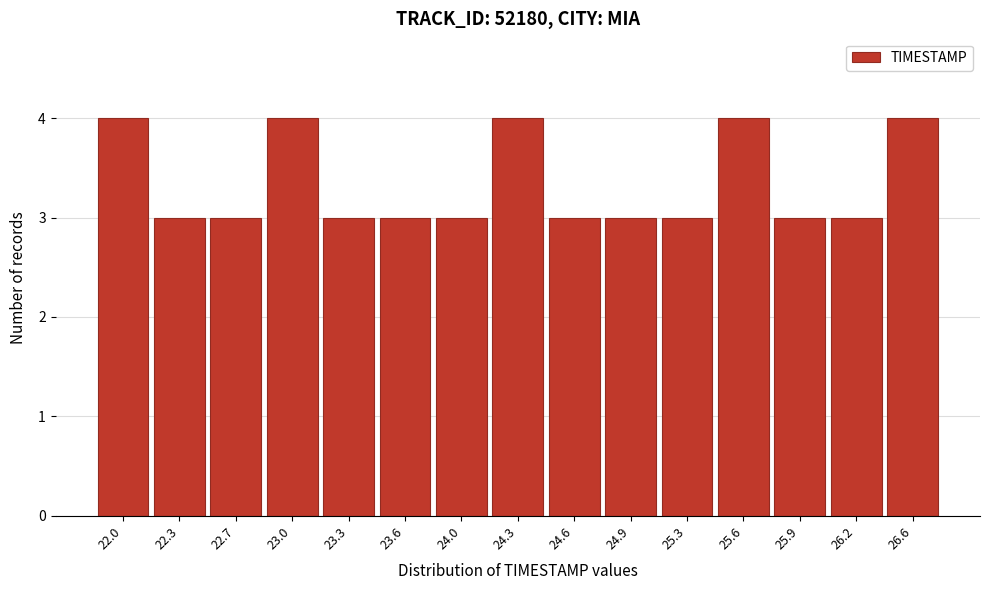

Reading right to left, transcribe all the data shown in this chart.

26.6=4	26.2=3	25.9=3	25.6=4	25.3=3	24.9=3	24.6=3	24.3=4	24.0=3	23.6=3	23.3=3	23.0=4	22.7=3	22.3=3	22.0=4